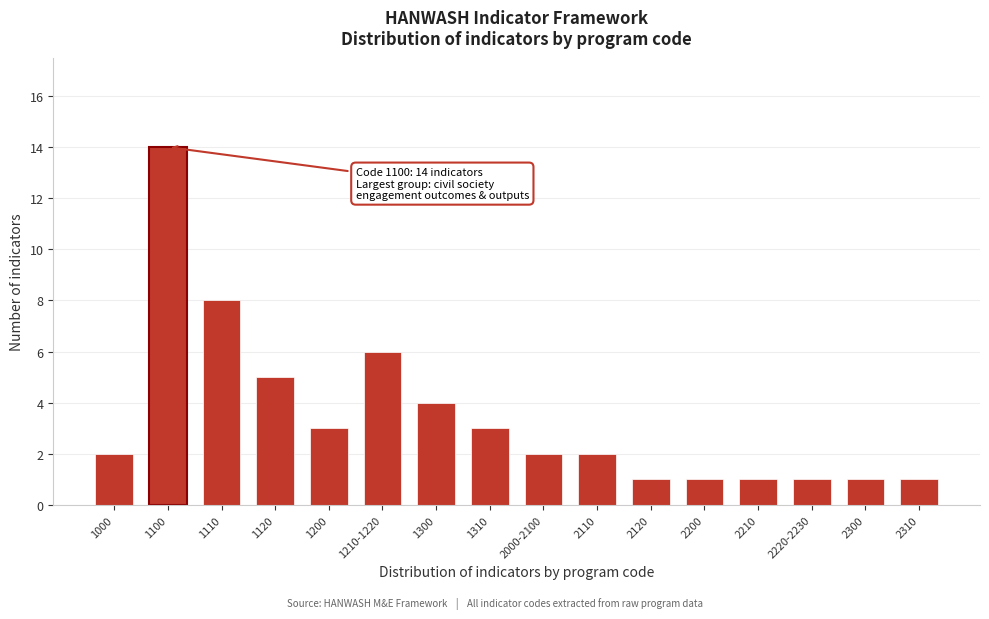

Reading left to right, list all the values displayed in this chart.

2	14	8	5	3	6	4	3	2	2	1	1	1	1	1	1